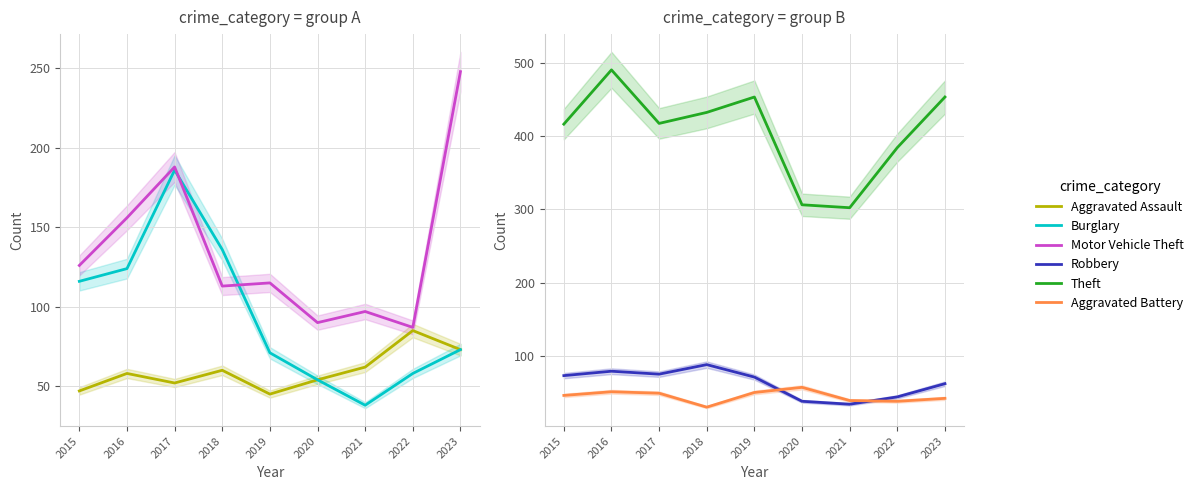

Where is the first local minimum for Aggravated Battery?

2018